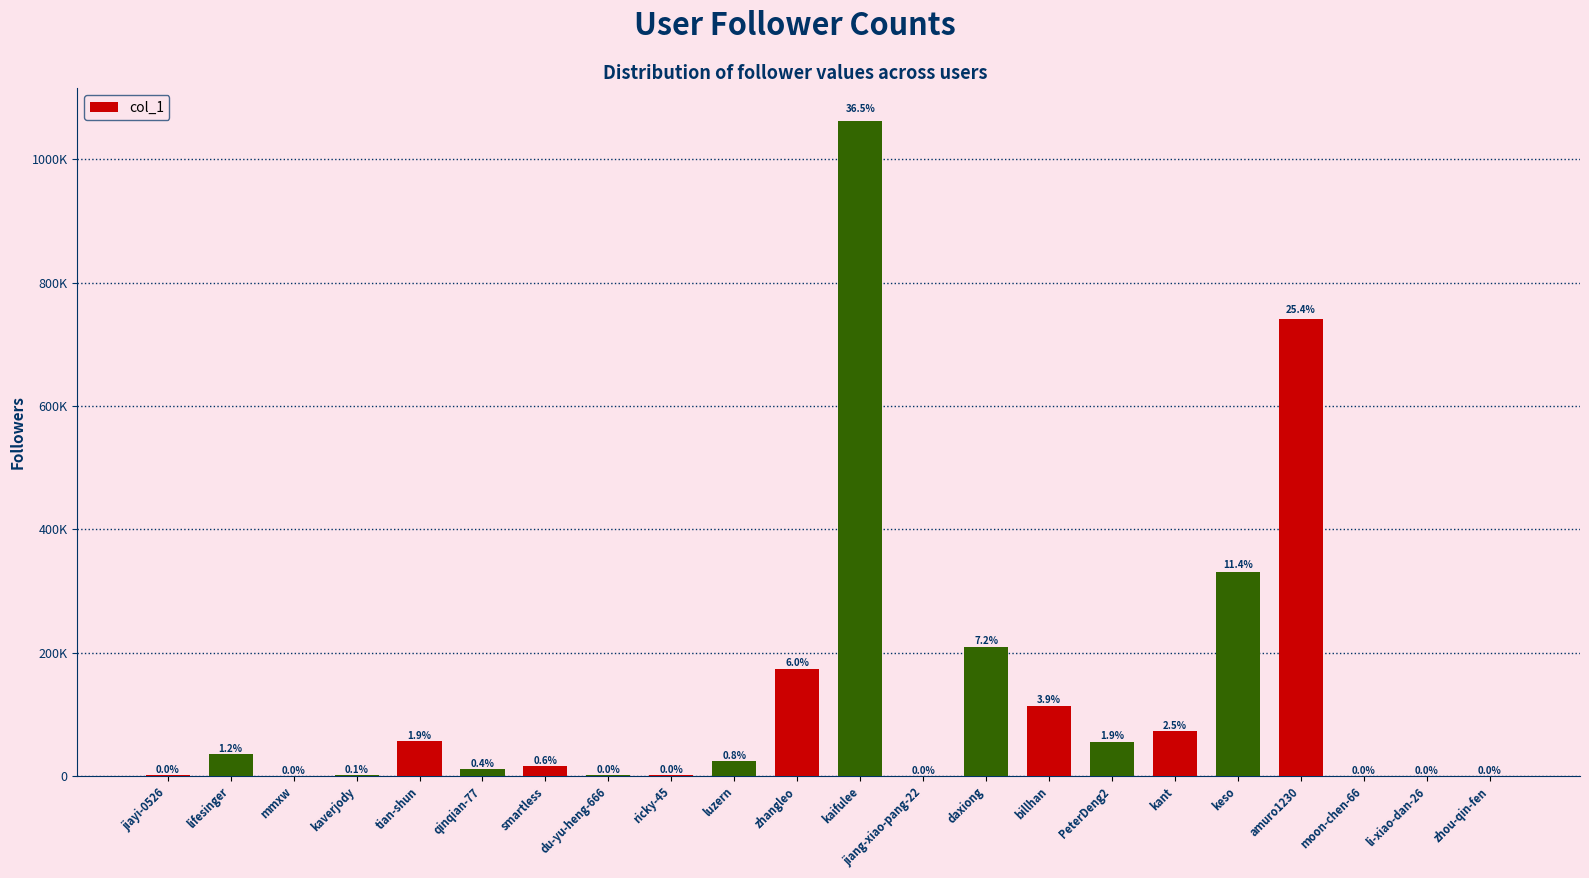

What is the difference between the values at lifesinger and PeterDeng2?

20035